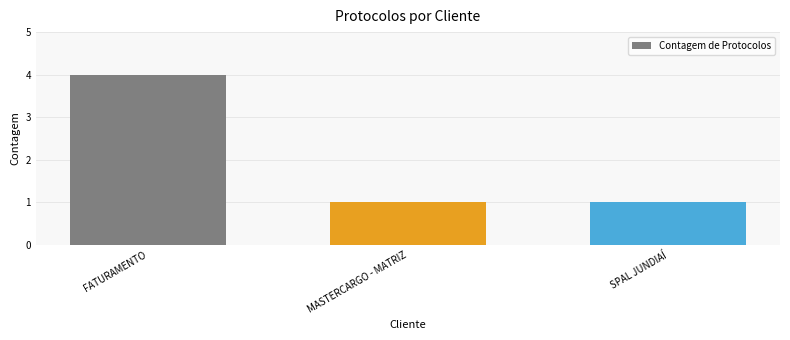

Are the bars horizontal?

No